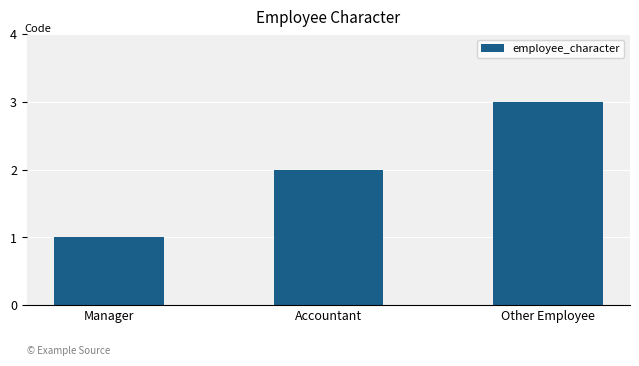

What is the sum of the values at Manager and Other Employee?

4